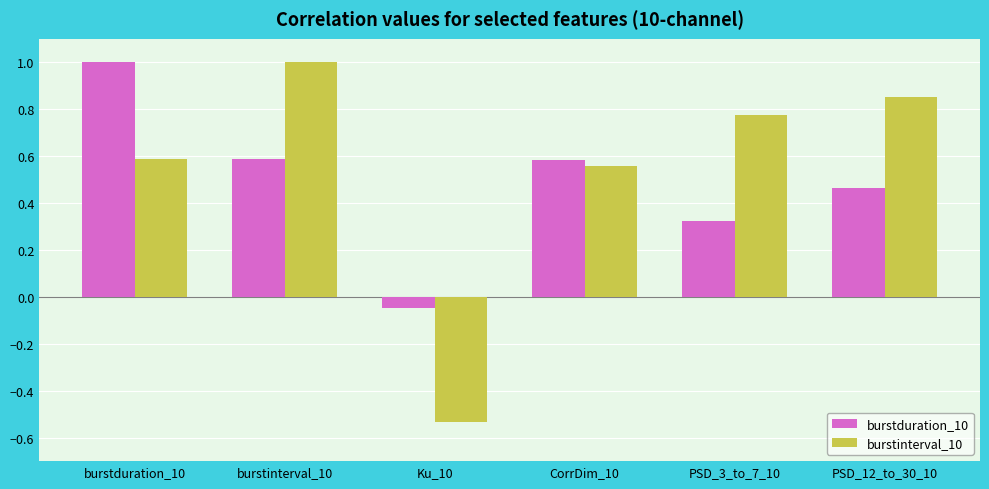

How many bars are there in total?

12